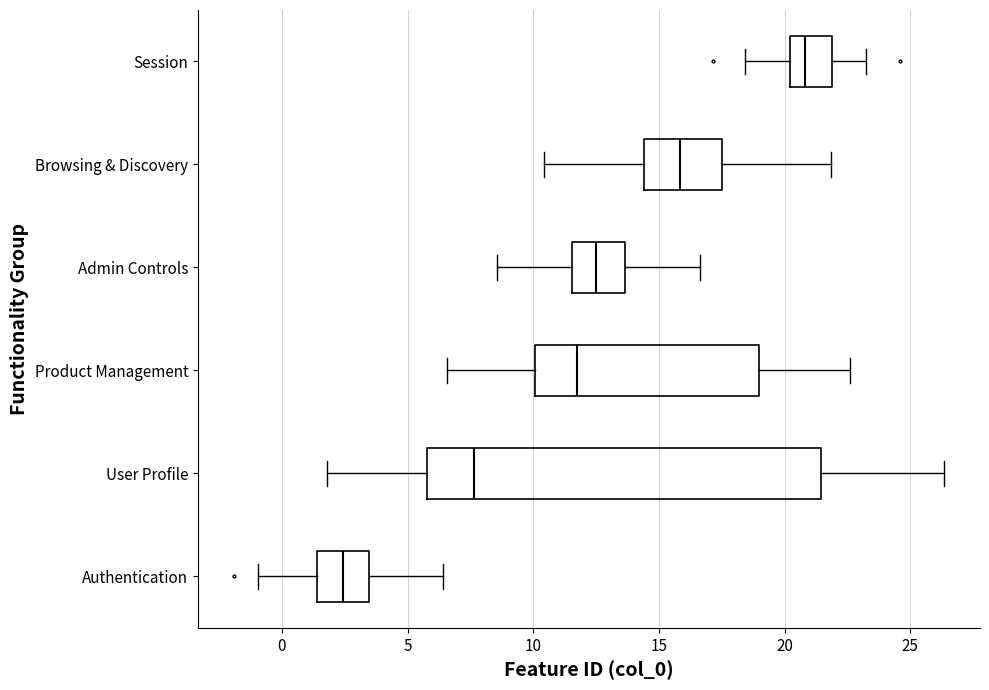

Which box is the widest, from its left edge to its right edge?

User Profile